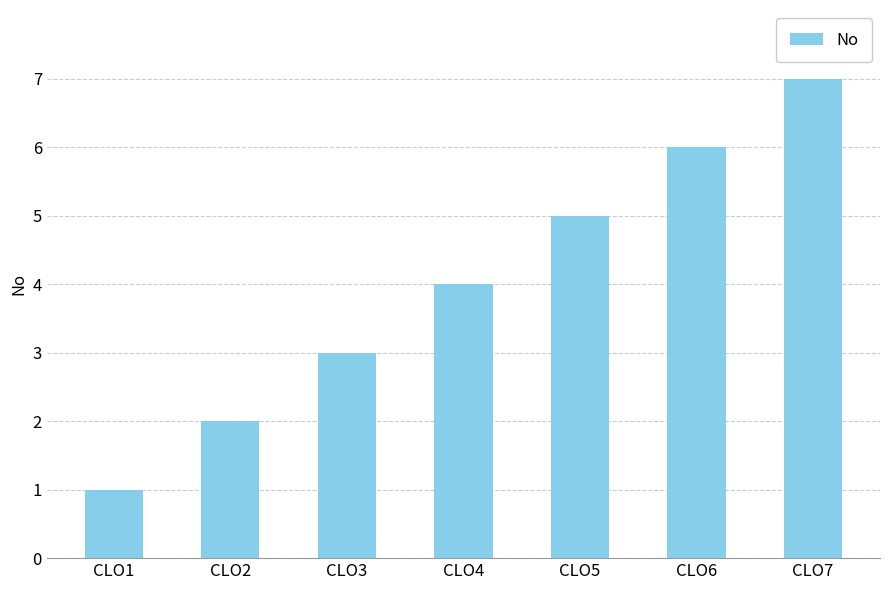

What is the difference between the maximum and minimum values?

6